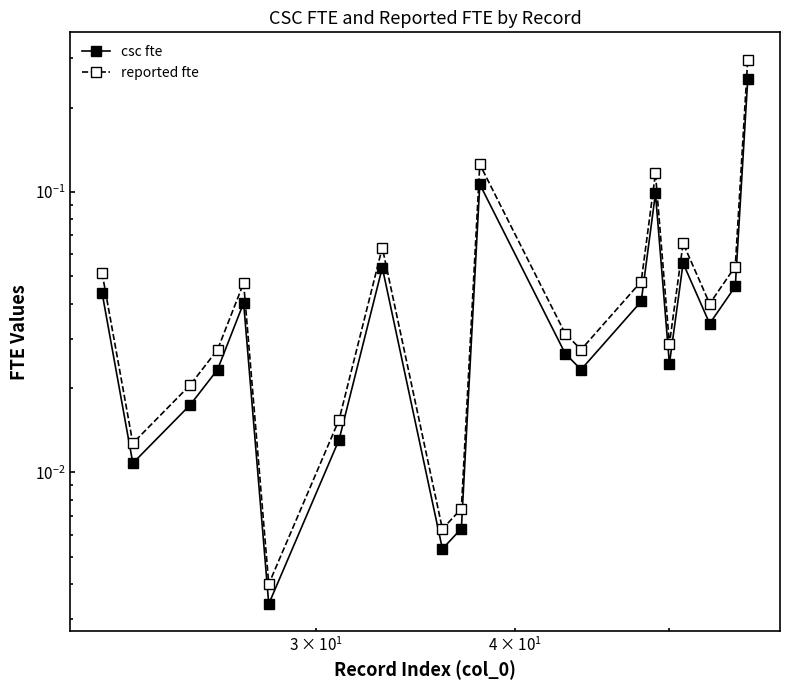

At how many categories does at least one series exceed 0?

20